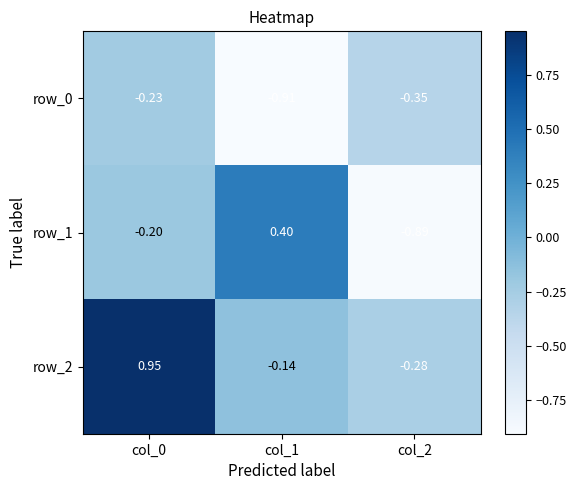

What is the difference between the maximum and minimum values in the row_1 series?

1.3